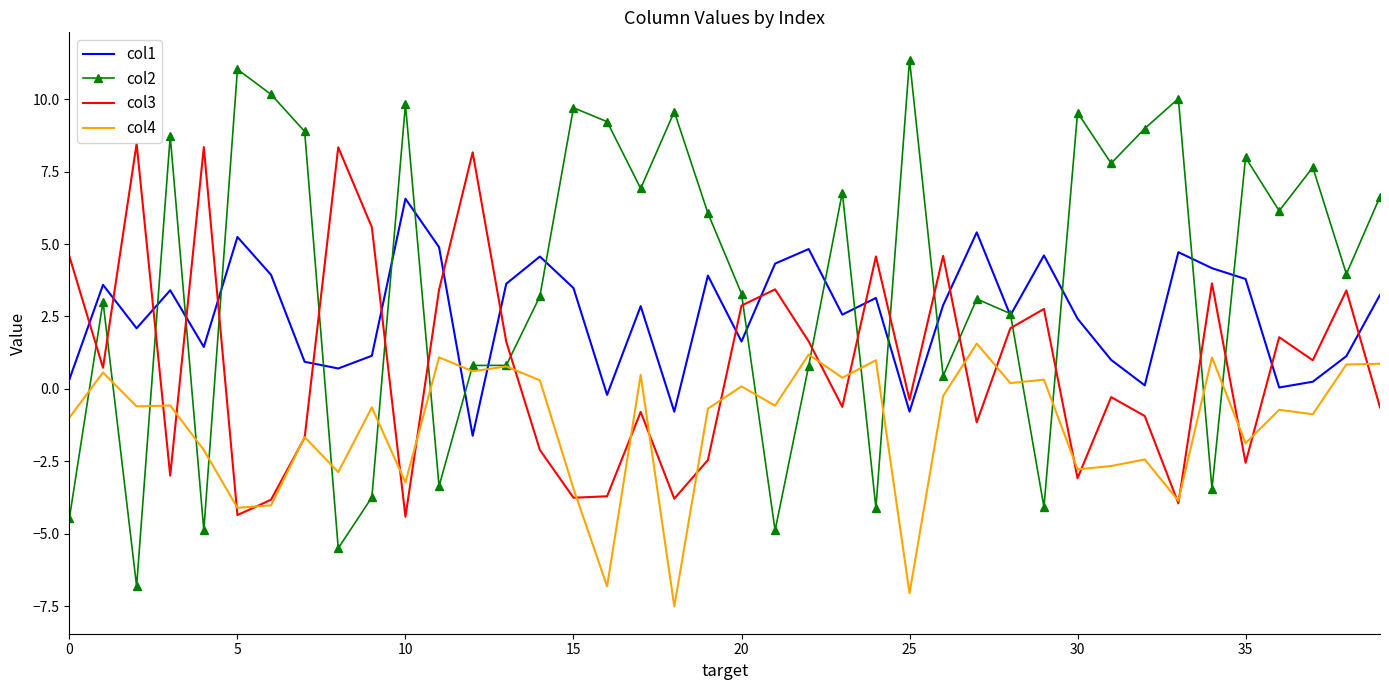

List the series in order of their overall mean, lowest first.

col4, col3, col1, col2